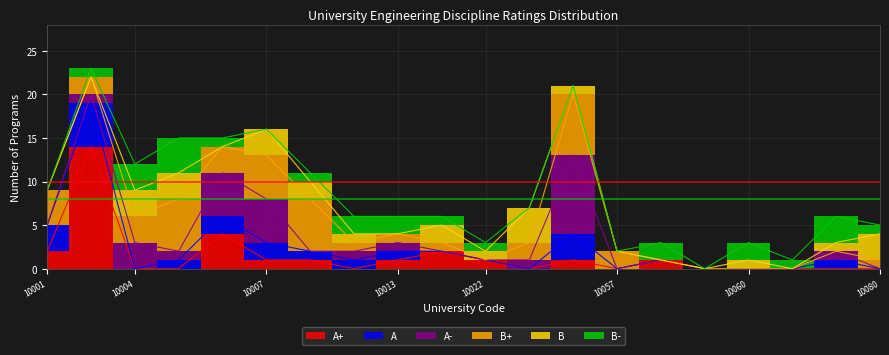

The value of B+ at 10059 is 2. True or false?

False